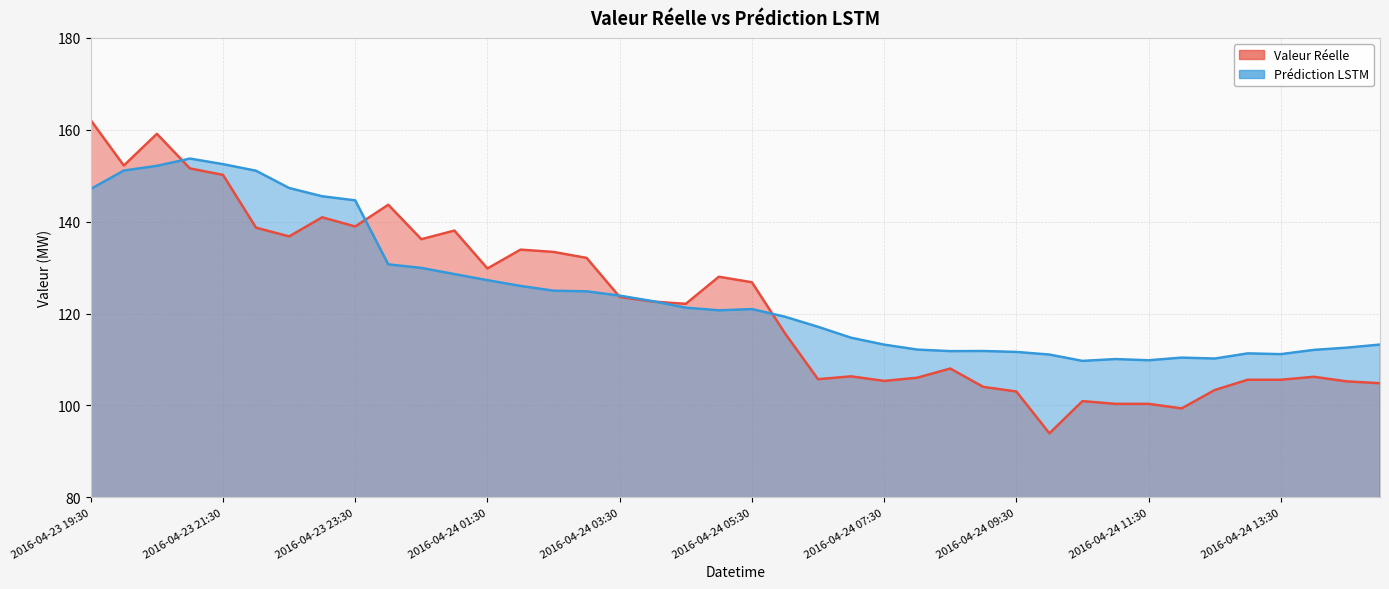

What is the difference between the second highest and second lowest values in the Prédiction LSTM series?

42.7